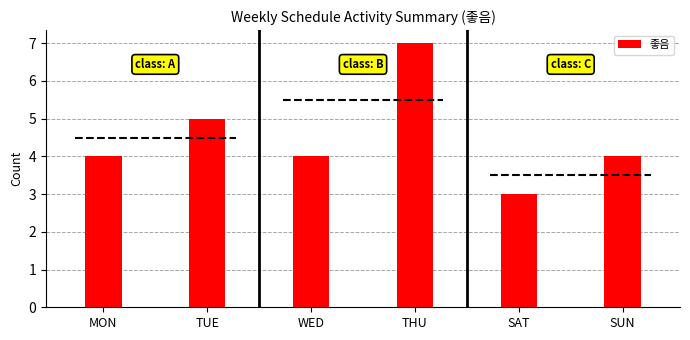

Which label corresponds to the smallest value in the chart?

SAT